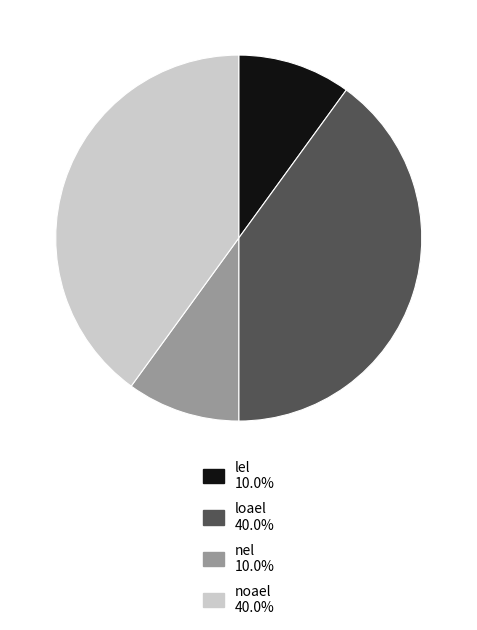

How many slices are in this pie chart?

4